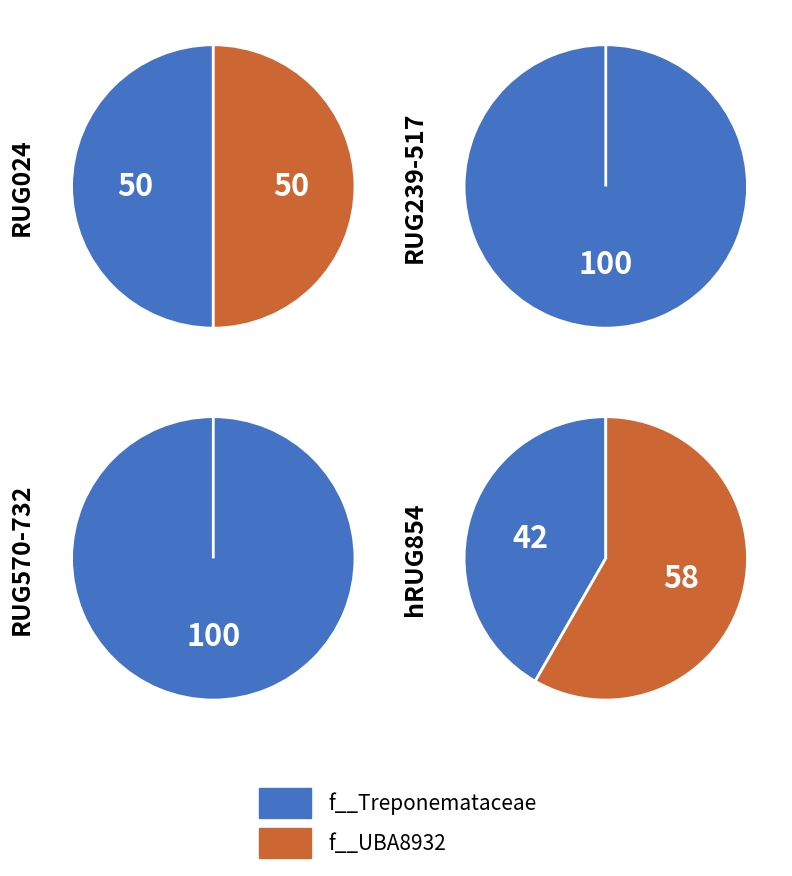

Which series has the widest spread of values?

f__Treponemataceae